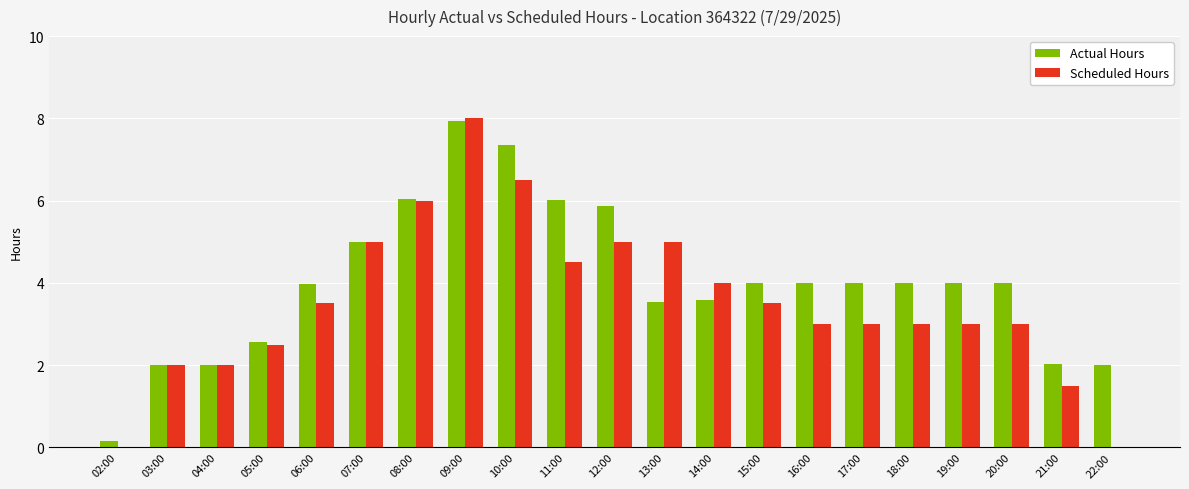

Which series has the largest range (max minus min)?

Scheduled Hours